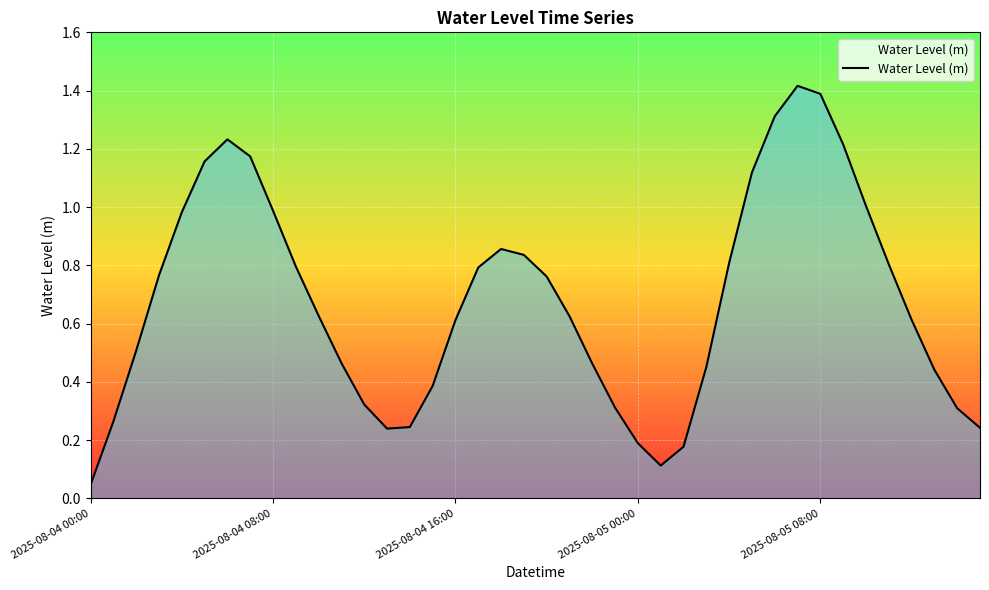

Where is the first local minimum?

13